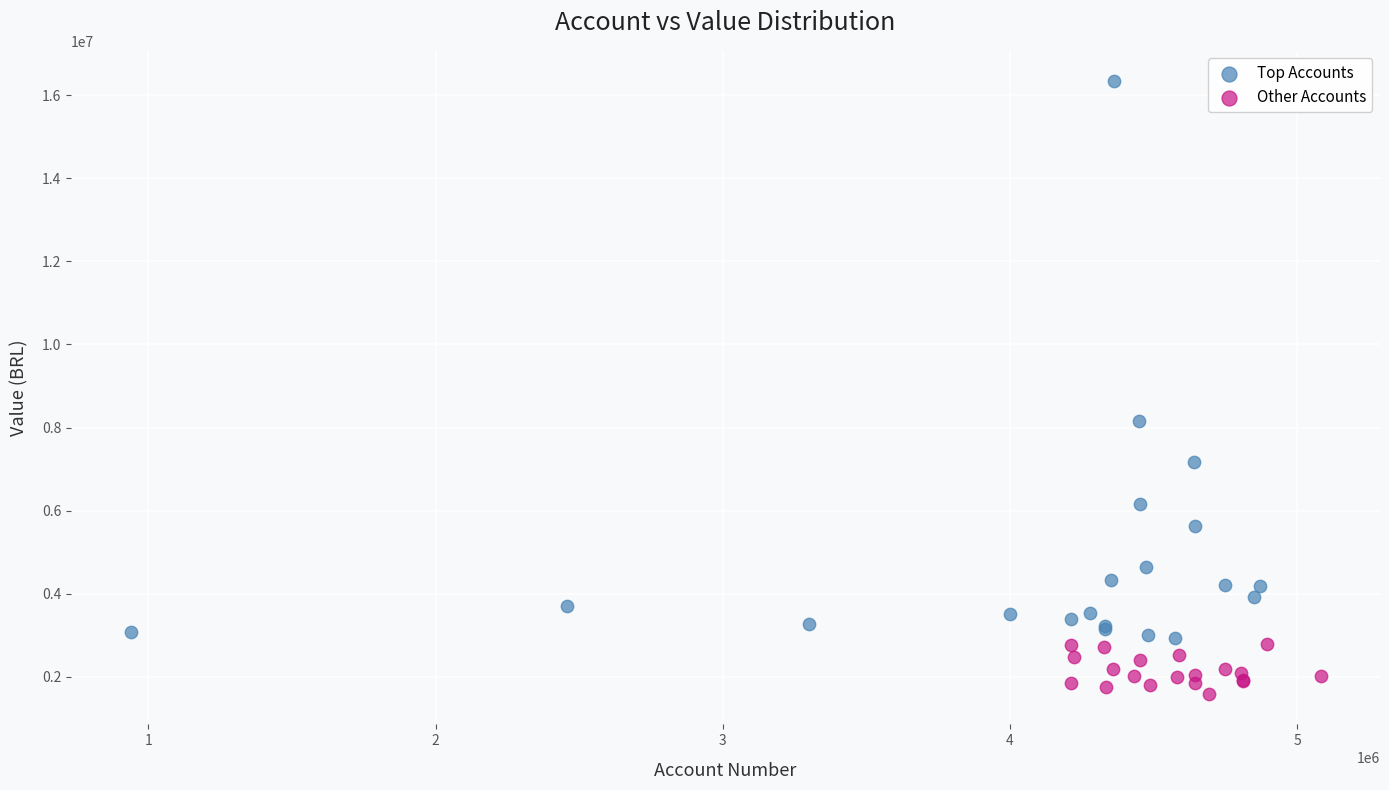

What are all the series names shown in the legend?

Top Accounts, Other Accounts